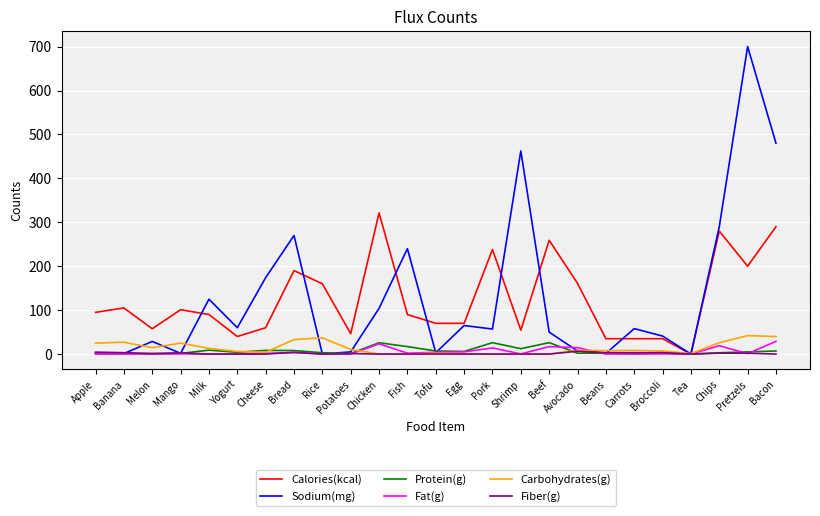

The value of Sodium(mg) at Pretzels is 700.0. True or false?

True